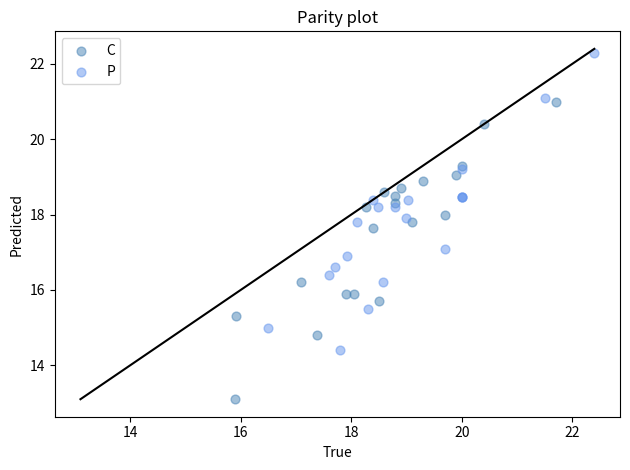

What are all the series names shown in the legend?

C, P